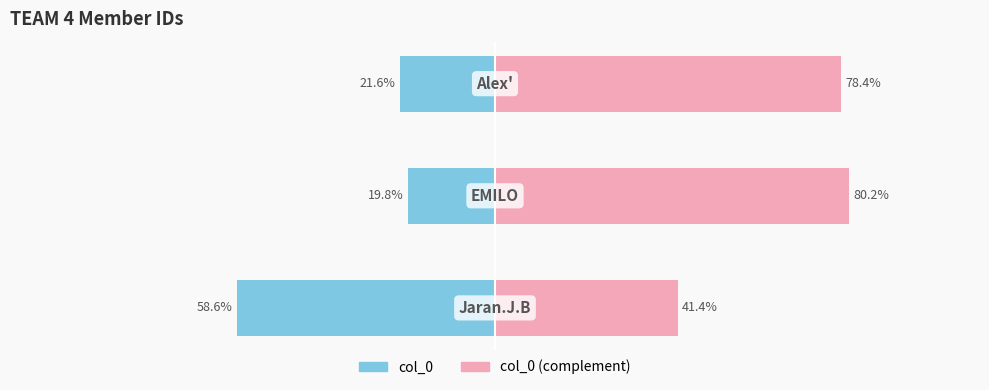

What is the average value of the col_0 series?

-33.3